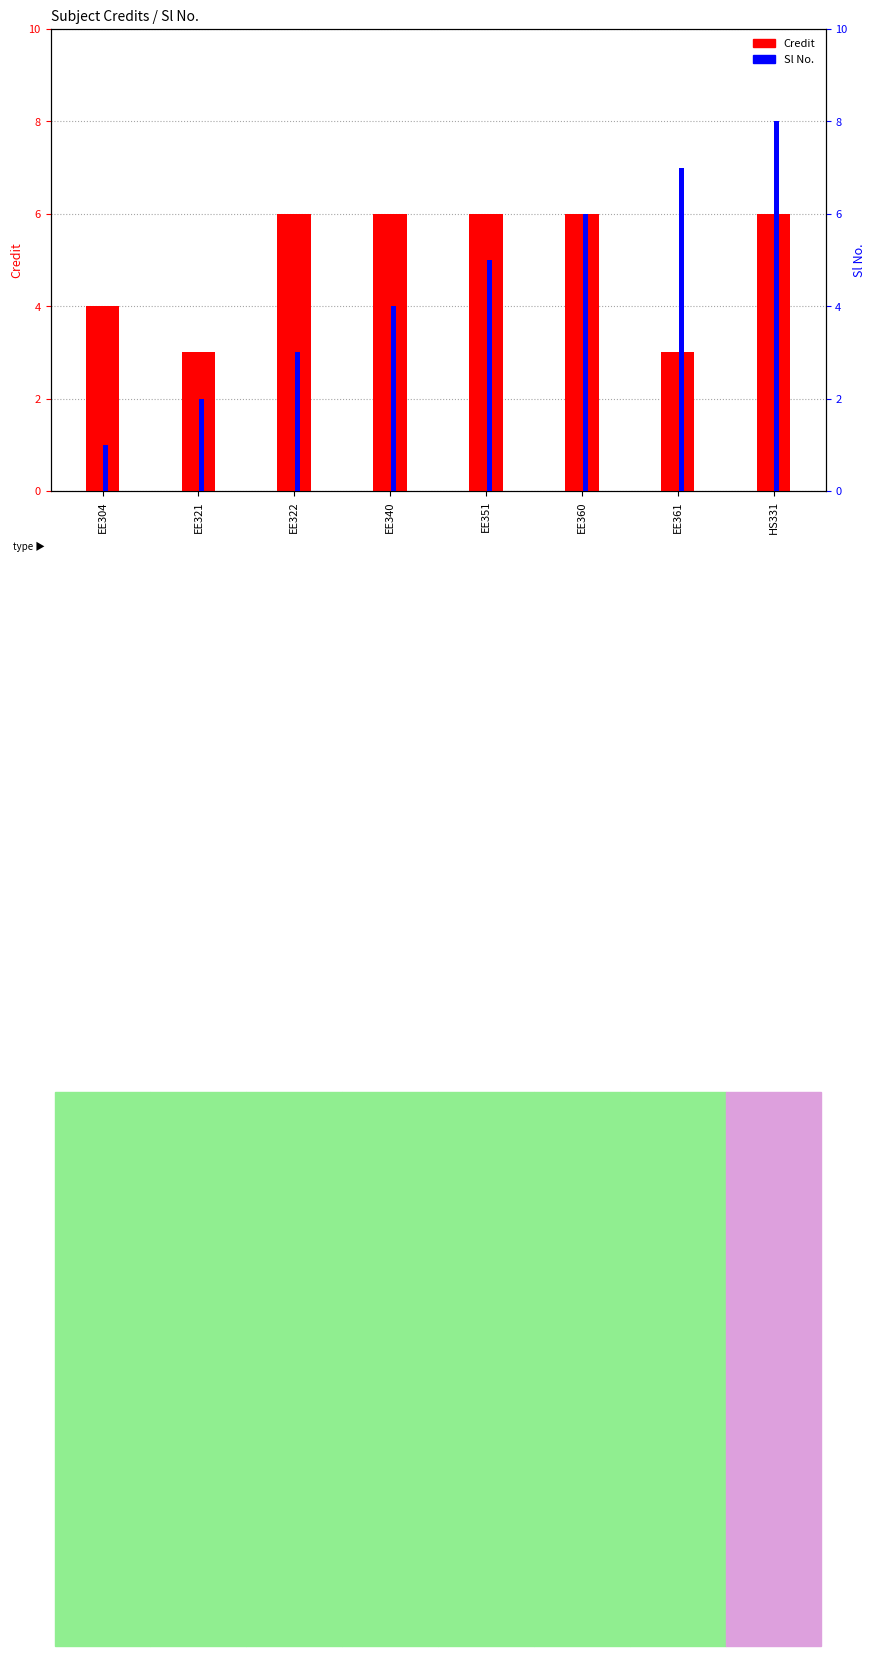

What is the difference between the second highest and second lowest values in the Credit series?

3